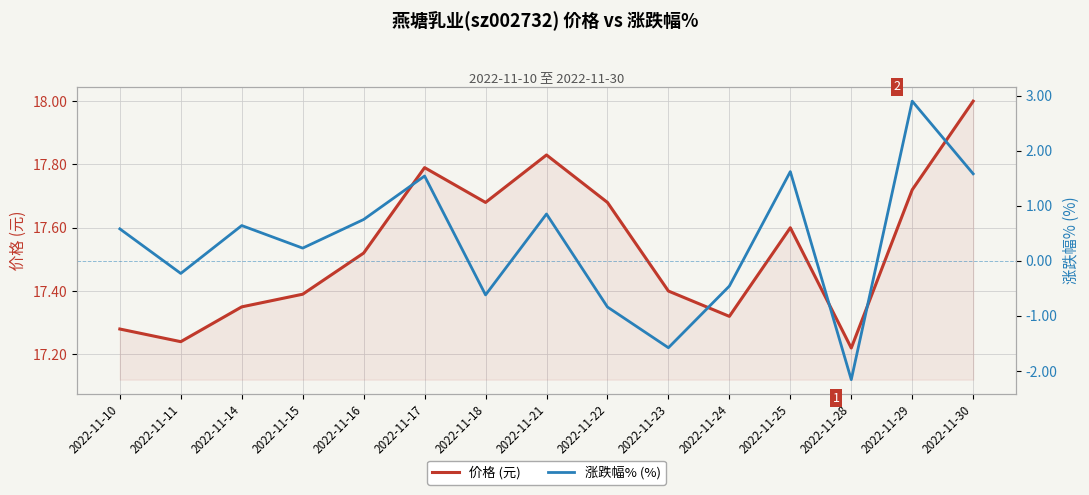

What is the total value across all series at 2022-11-10?

17.9